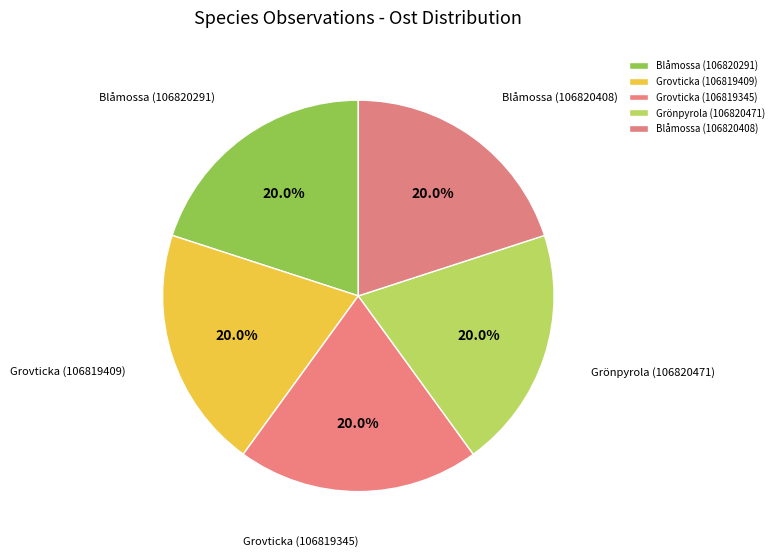

Rank the categories by value from lowest to highest.

Grovticka (106819409), Grovticka (106819345), Blåmossa (106820291), Blåmossa (106820408), Grönpyrola (106820471)